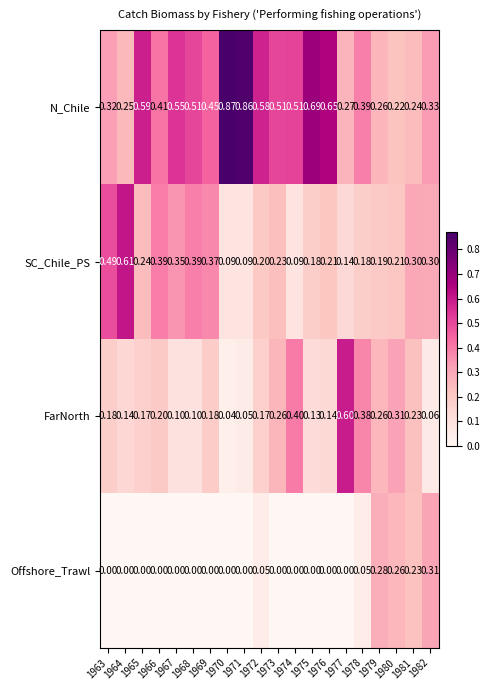

What is the total value across all series at 1972?

1.0